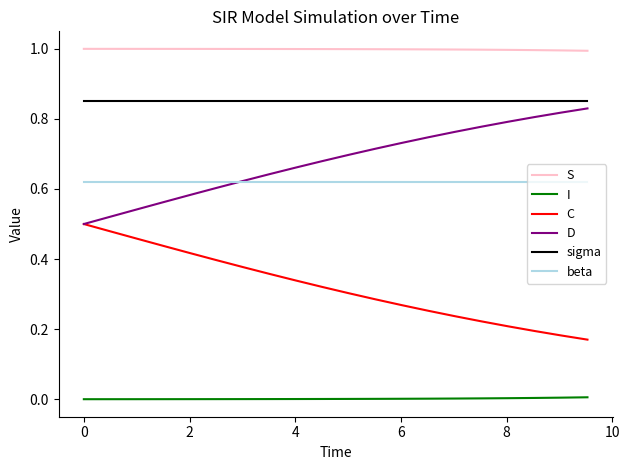

Which series has the largest total across all categories?

S